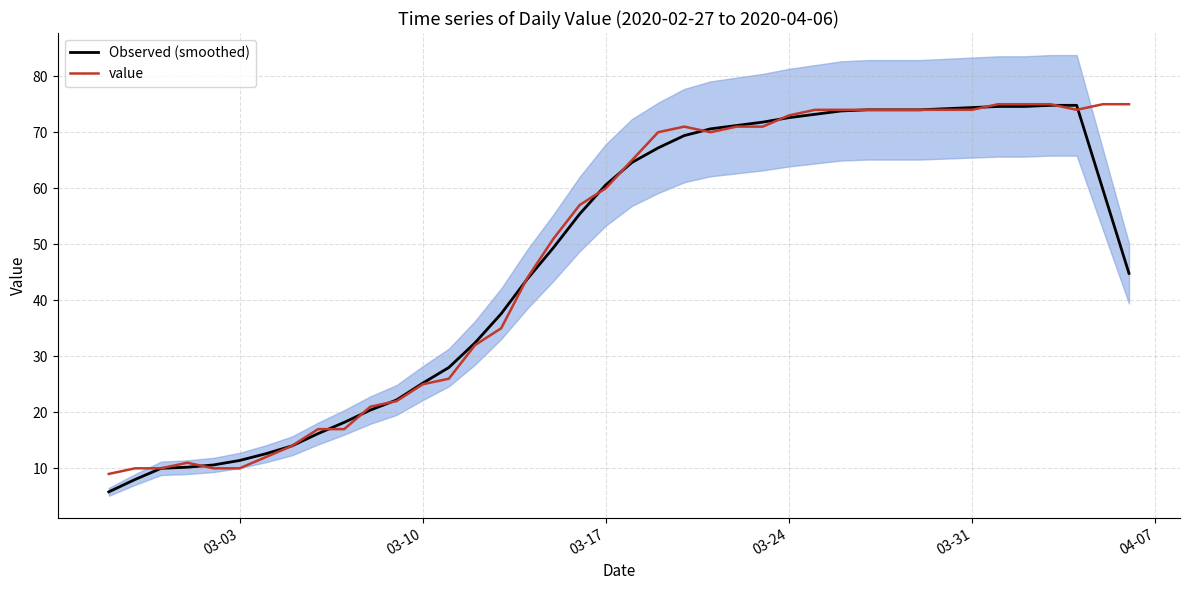

Reading left to right, what are all the values shown in this chart?

Observed (smoothed): 5.8	8.0	10.0	10.2	10.6	11.4	12.6	14.0	16.2	18.2	20.4	22.2	25.2	28.0	32.4	37.6	43.8	49.4	55.4	60.6	64.6	67.2	69.4	70.6	71.2	71.8	72.6	73.2	73.8	74.0	74.0	74.0	74.2	74.4	74.6	74.6	74.8	74.8	59.8	44.8
value: 9.0	10.0	10.0	11.0	10.0	10.0	12.0	14.0	17.0	17.0	21.0	22.0	25.0	26.0	32.0	35.0	44.0	51.0	57.0	60.0	65.0	70.0	71.0	70.0	71.0	71.0	73.0	74.0	74.0	74.0	74.0	74.0	74.0	74.0	75.0	75.0	75.0	74.0	75.0	75.0